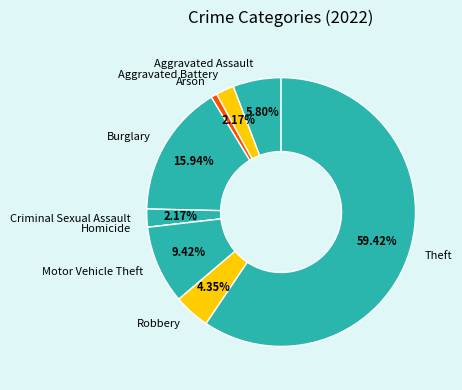

What is the largest slice in the pie chart?

Theft